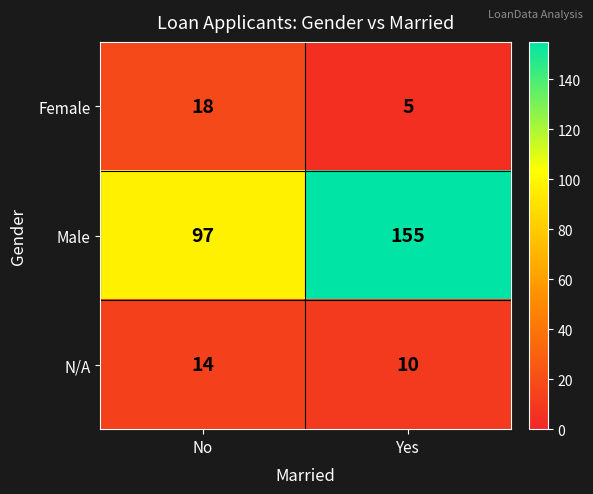

Which category has the lowest value across all series?

Yes